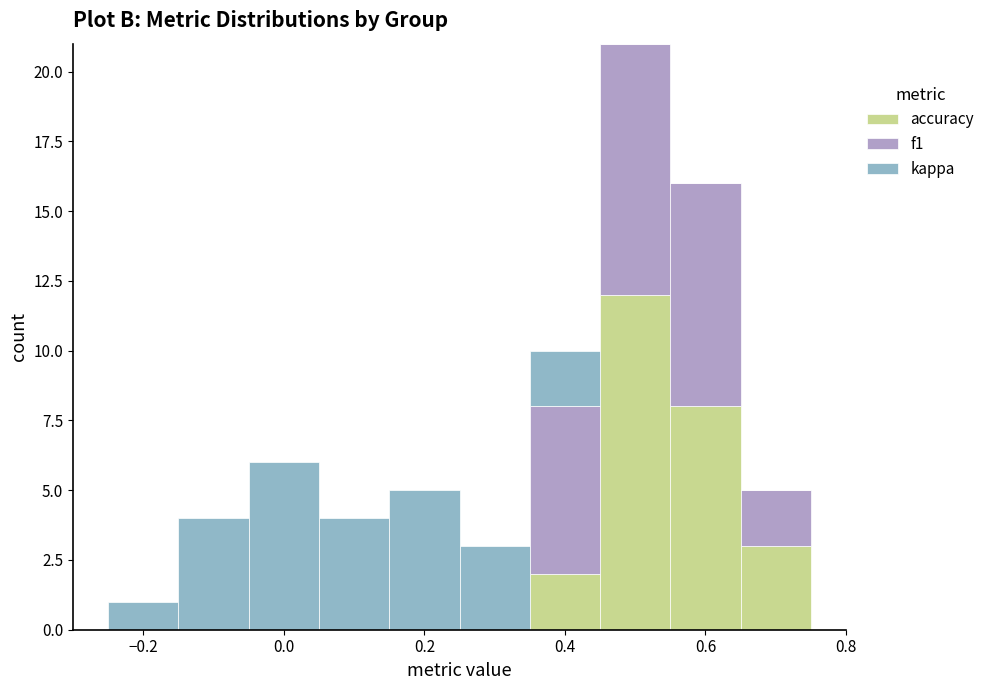

What is the total height of the stacked bar covering 0.25 to 0.35 on the x-axis? Neither the bar edges nor the heights are printed on the chart, so give them approximately, as read against the axes.

3